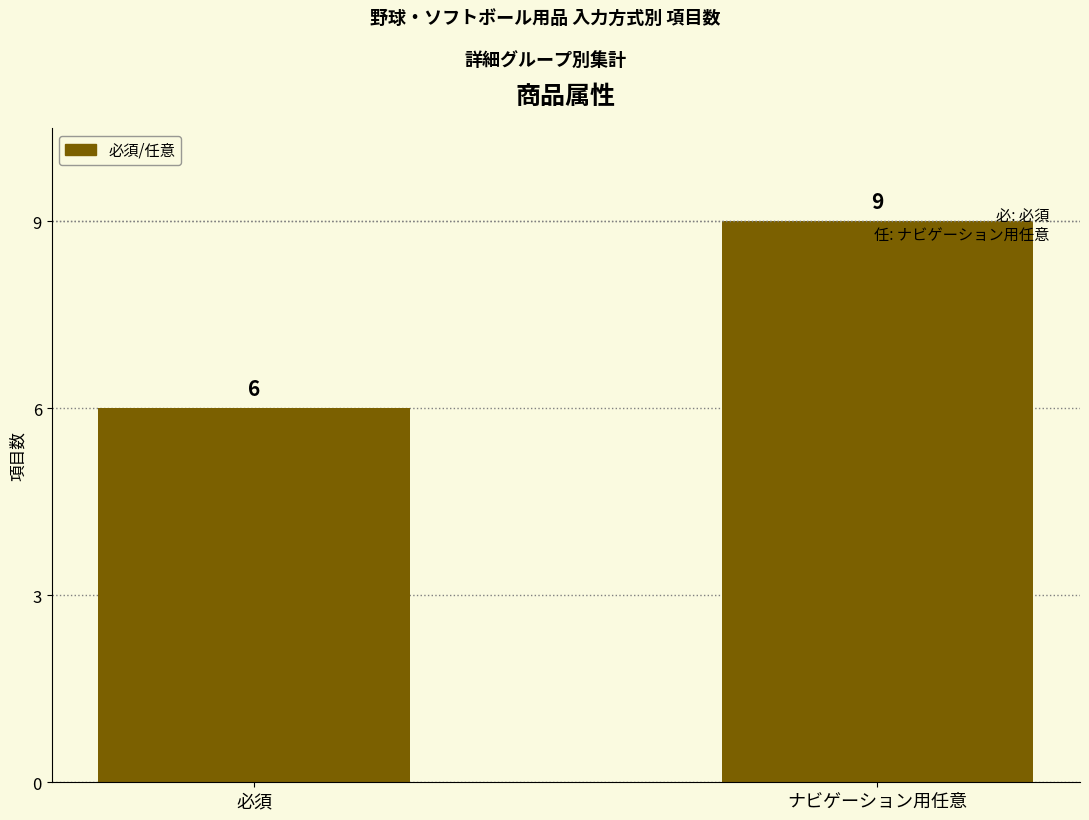

What is the sum of all values?

15